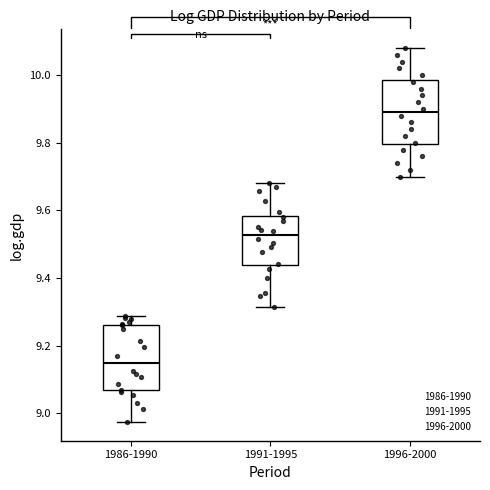

Which box has the highest median line?

1996-2000